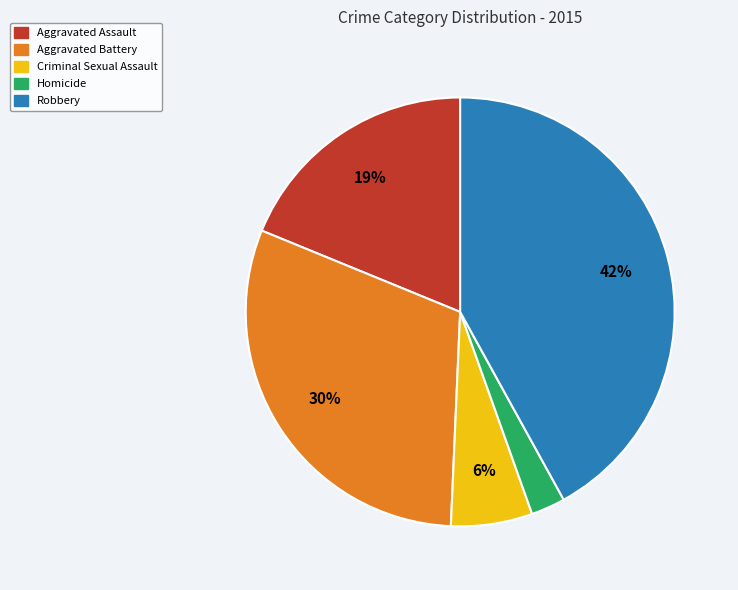

What is the smallest slice in the pie chart?

Homicide